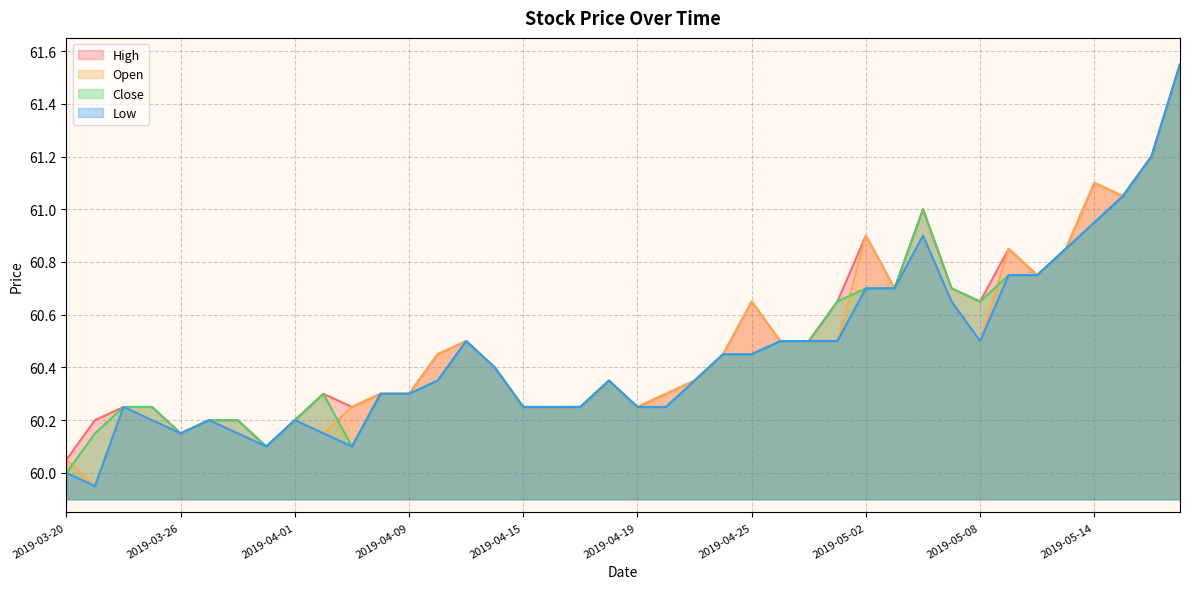

What position from the right is 2019-04-18?

21